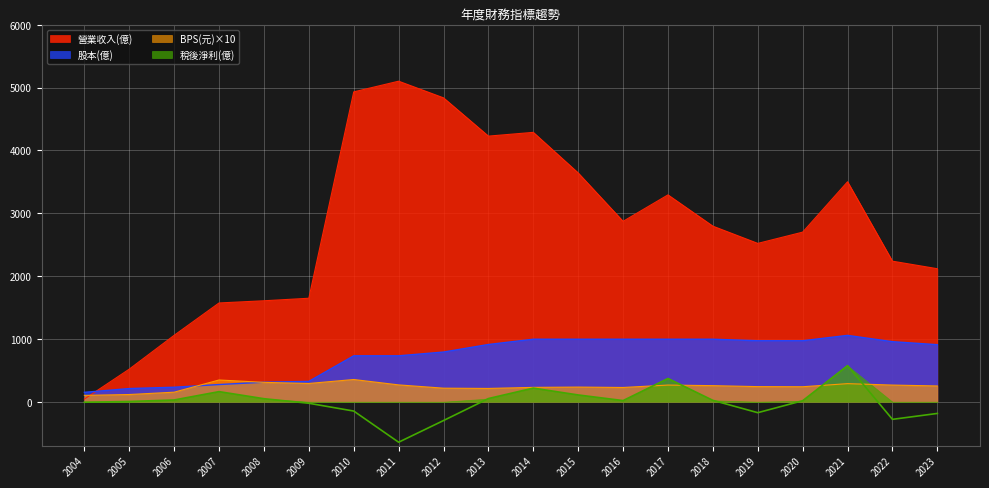

What is the difference between the maximum and minimum values in the 營業收入(億) series?

5058.3